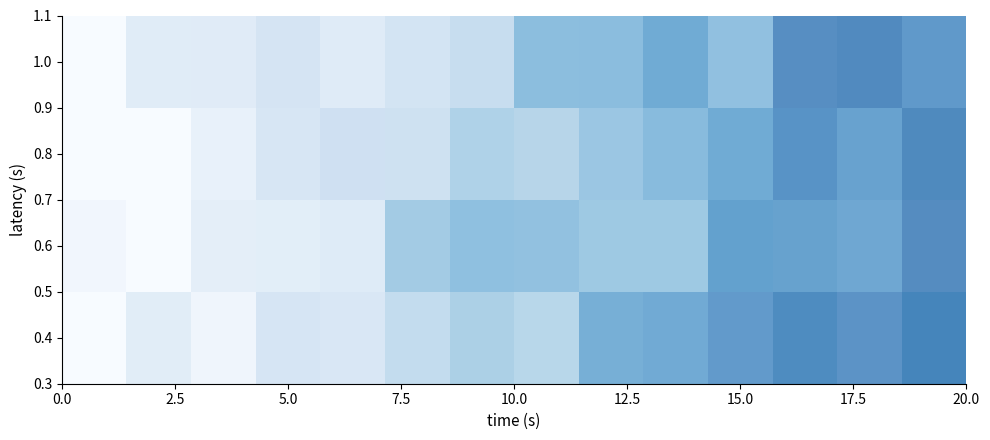

Count the number of data series in this chart.

4